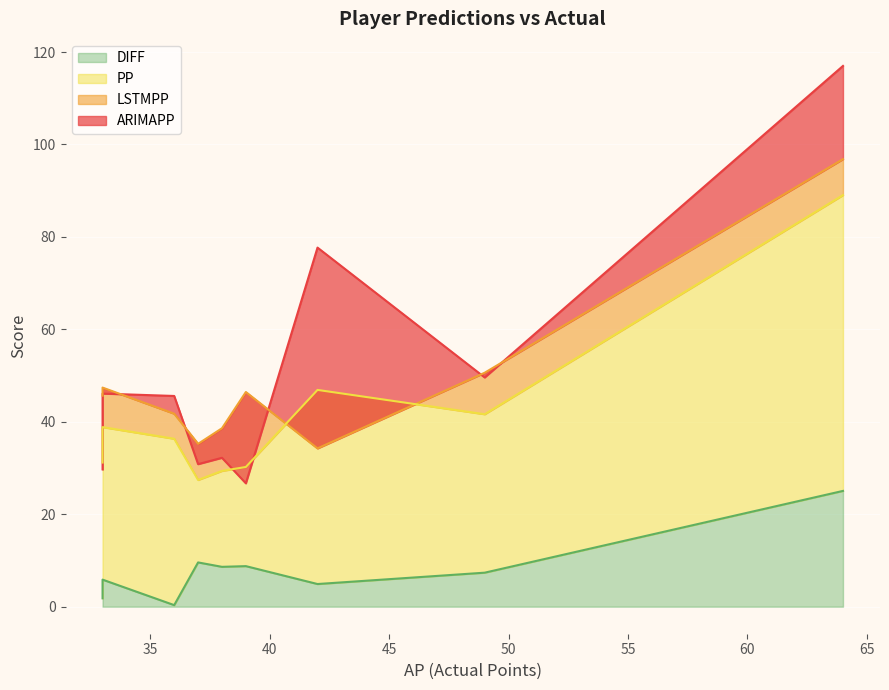

The ARIMAPP series shows 18.5 at Akanji. True or false?

False